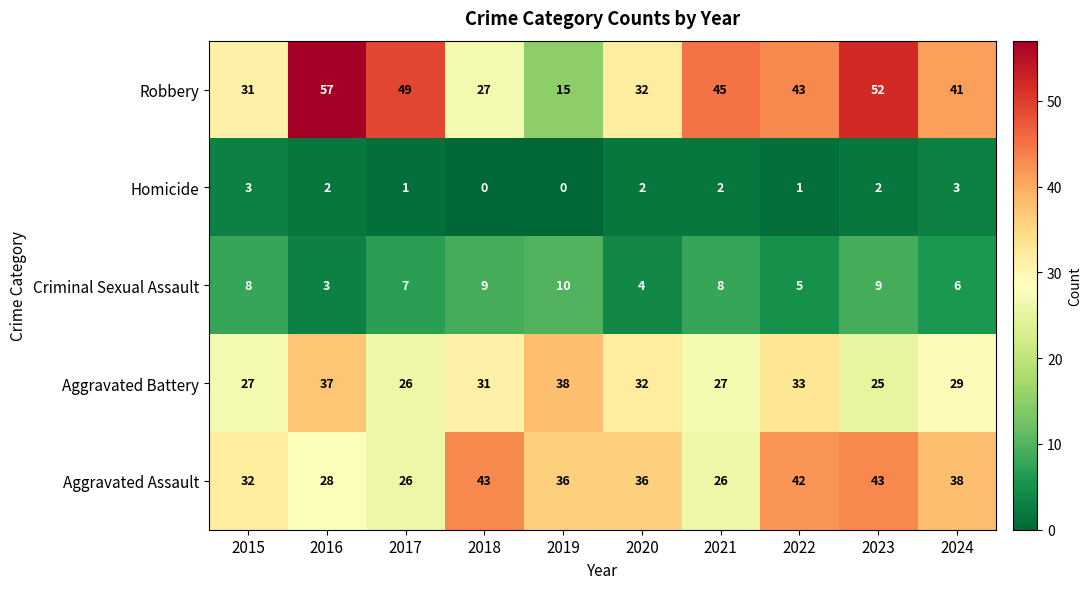

At which label is Aggravated Battery closest to 31?

2018